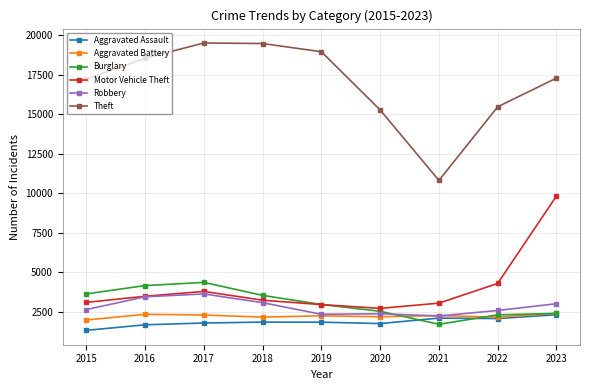

What is the difference between the maximum and second lowest values in the Motor Vehicle Theft series?

6868